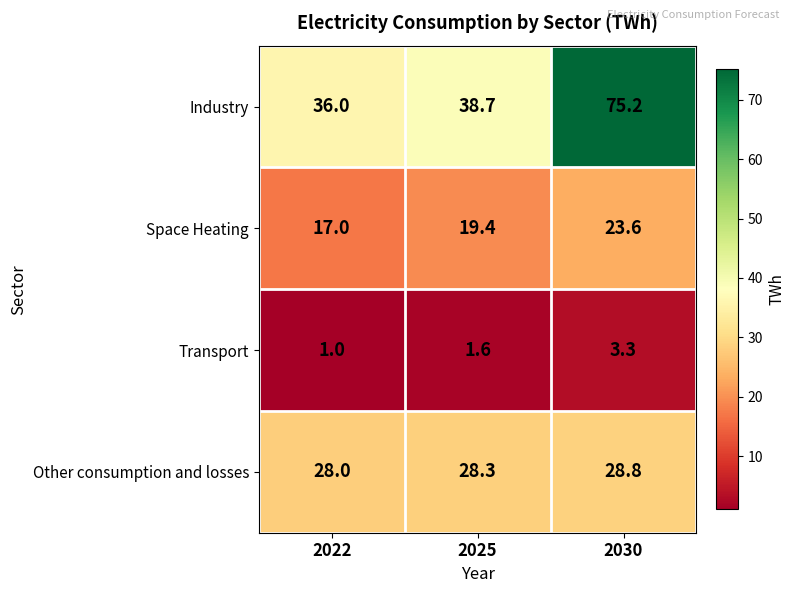

True or false: Transport has a value of 1.0 at 2022.

True